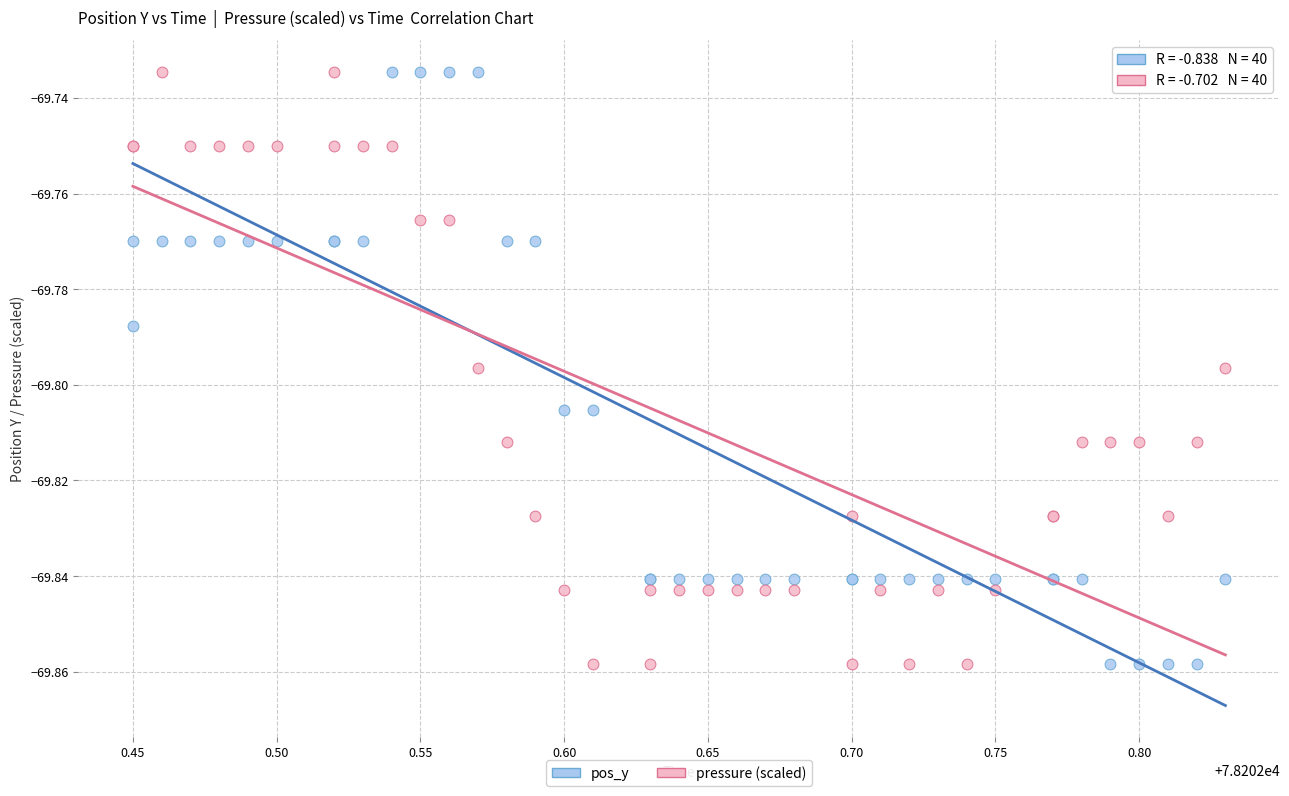

What is the X range (max minus min) for the scatter plot?

0.4